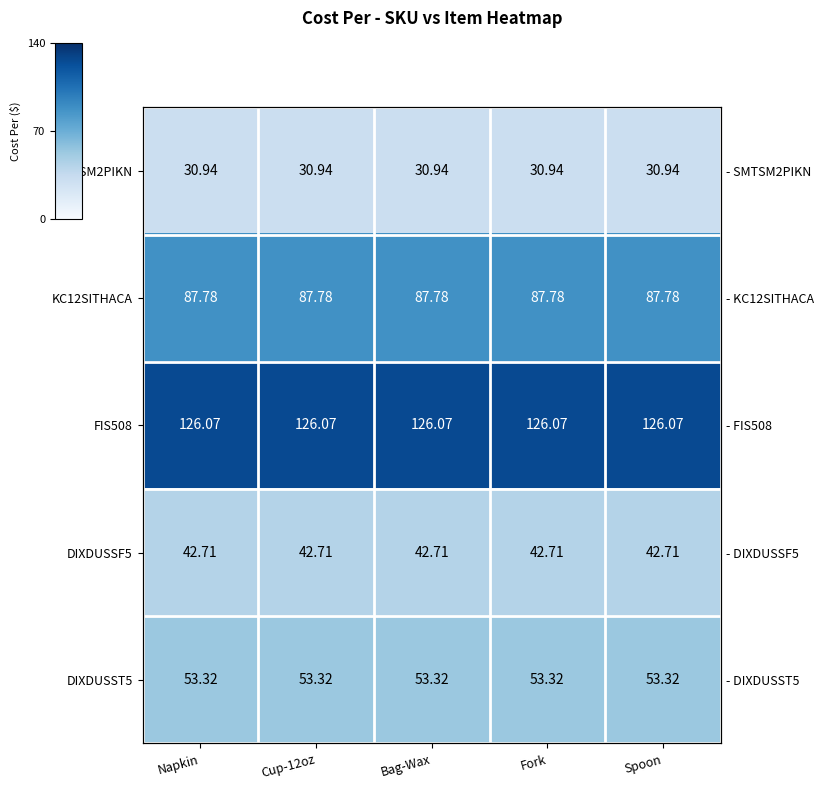

How many series are shown in this chart?

5